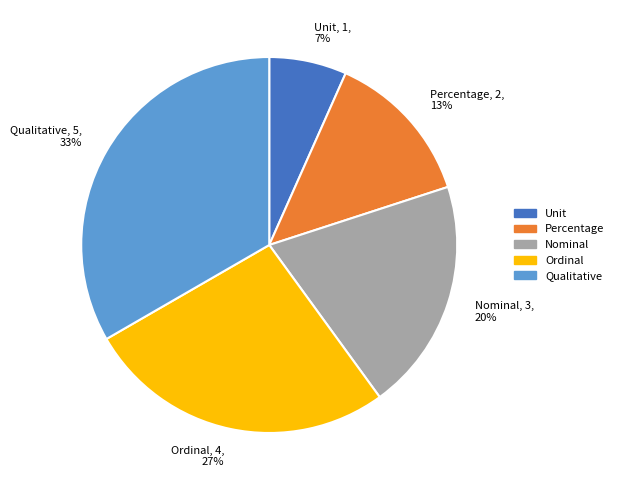

The Nominal slice represents 20% of the pie. True or false?

True